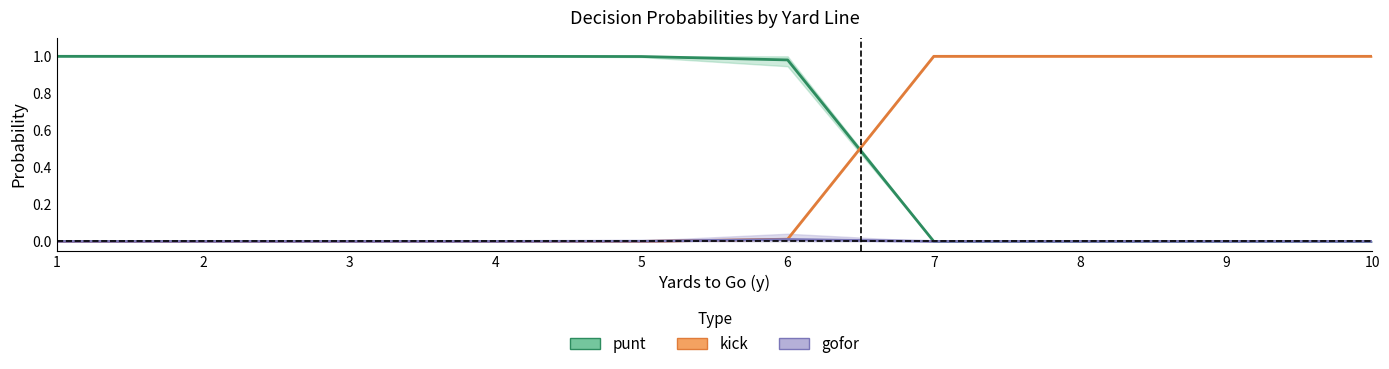

How many data points in kick are above 0?

5